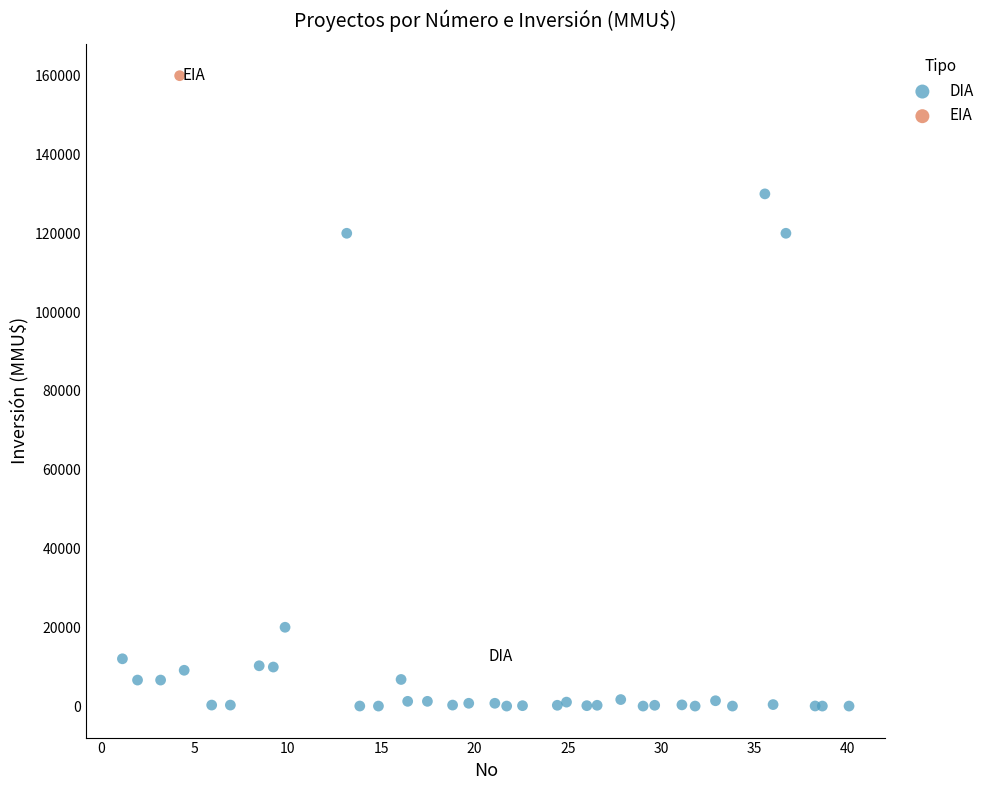

What are all the series names shown in the legend?

DIA, EIA